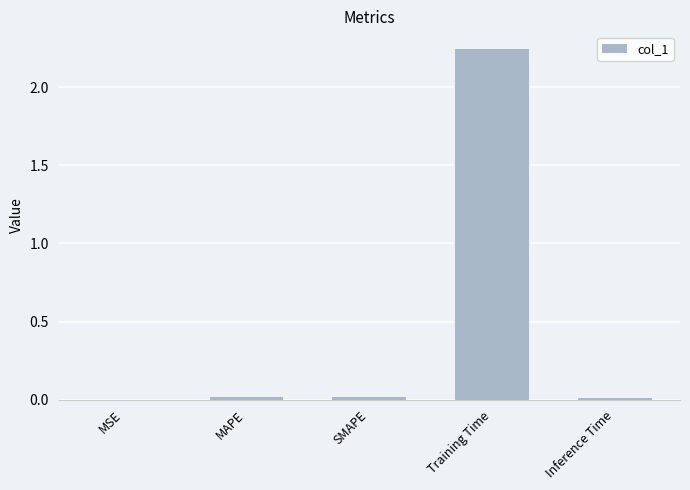

What is the sum of all values?

2.3